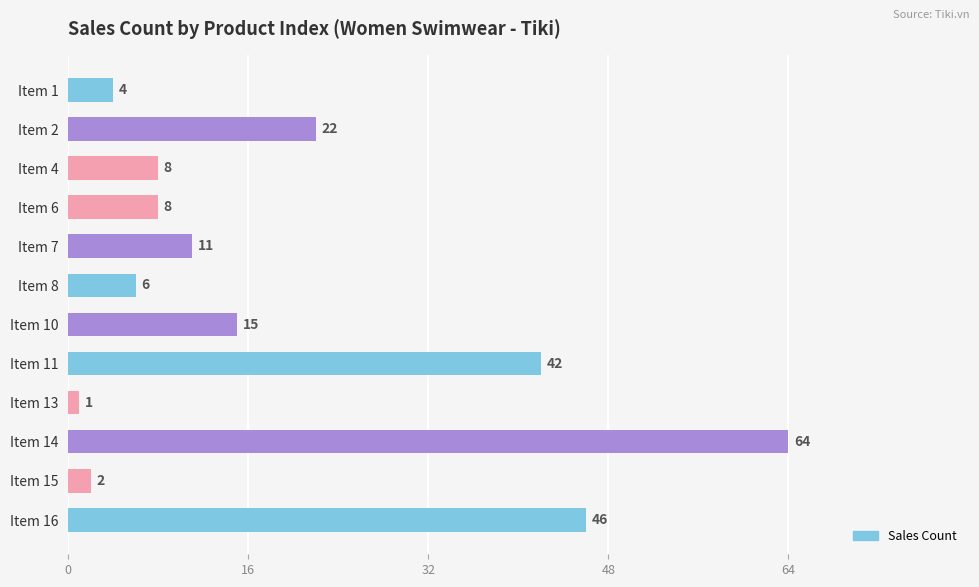

The value at Item 11 is 42. True or false?

True